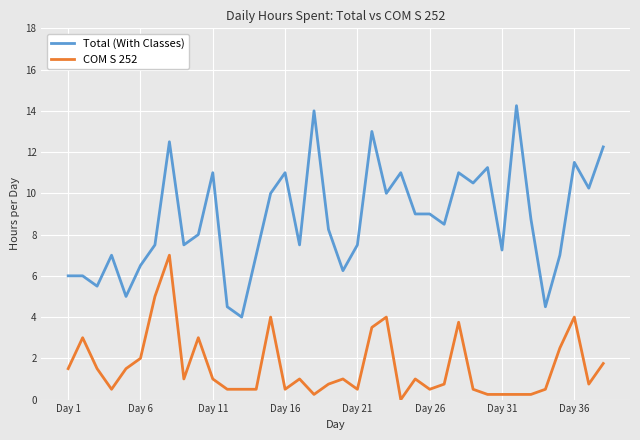

Is this an area chart (filled region under the line)?

No